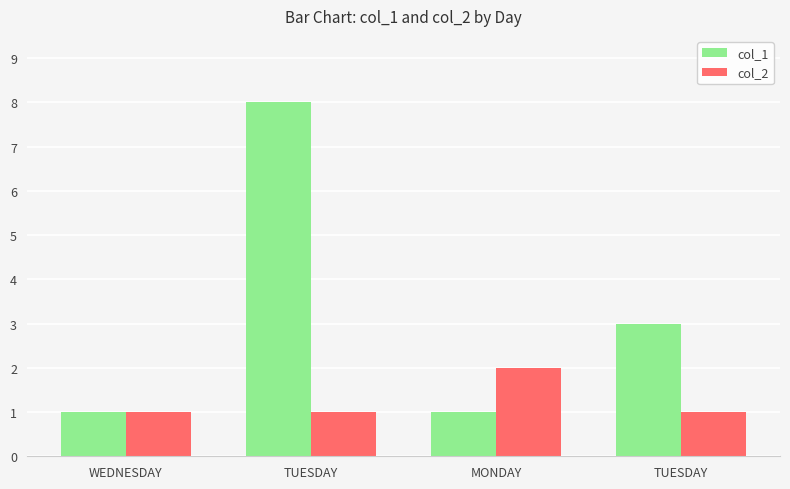

Rank the series by their maximum value, from lowest to highest.

col_2, col_1